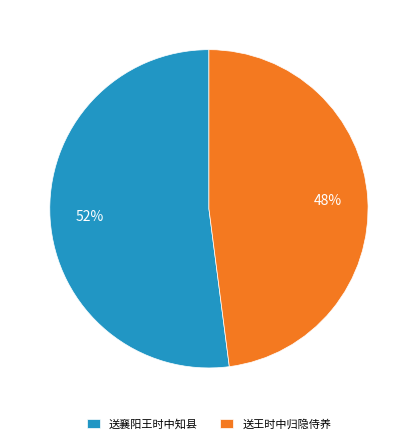

To the nearest percent, what is the difference between the largest and smallest slice percentages?

4%